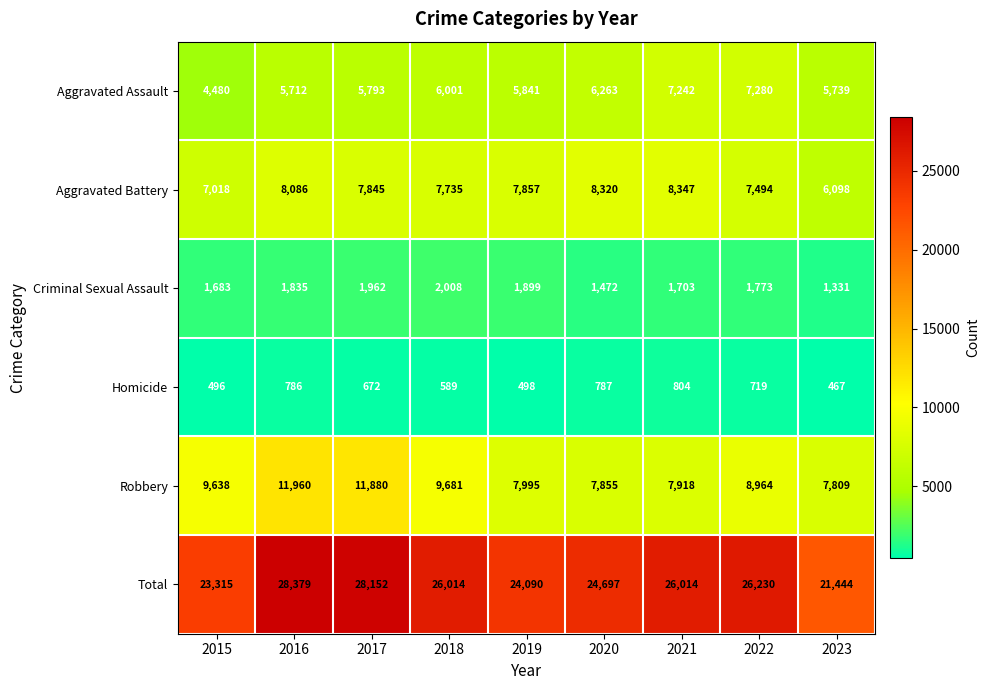

Which category has the lowest value across all series?

2023